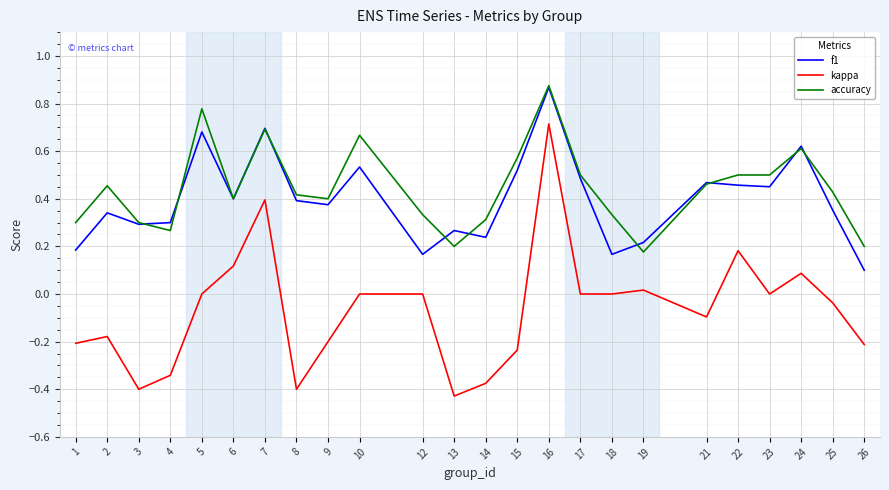

Where is f1 nearest to the value 0?

26